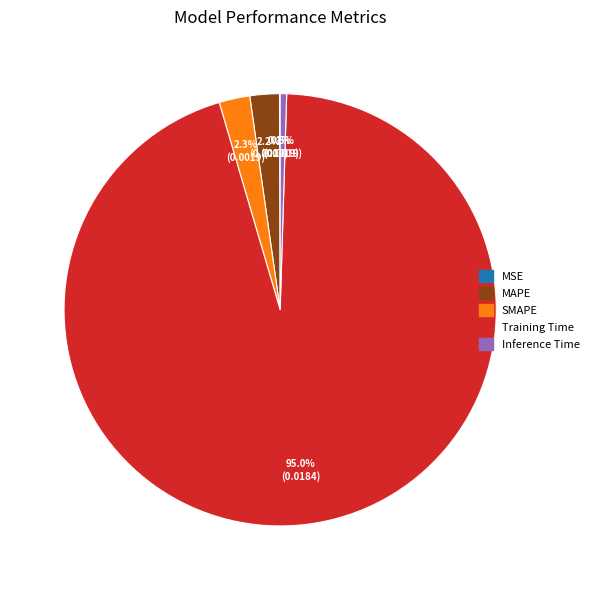

How much of the chart is everything except MAPE?

97.8%